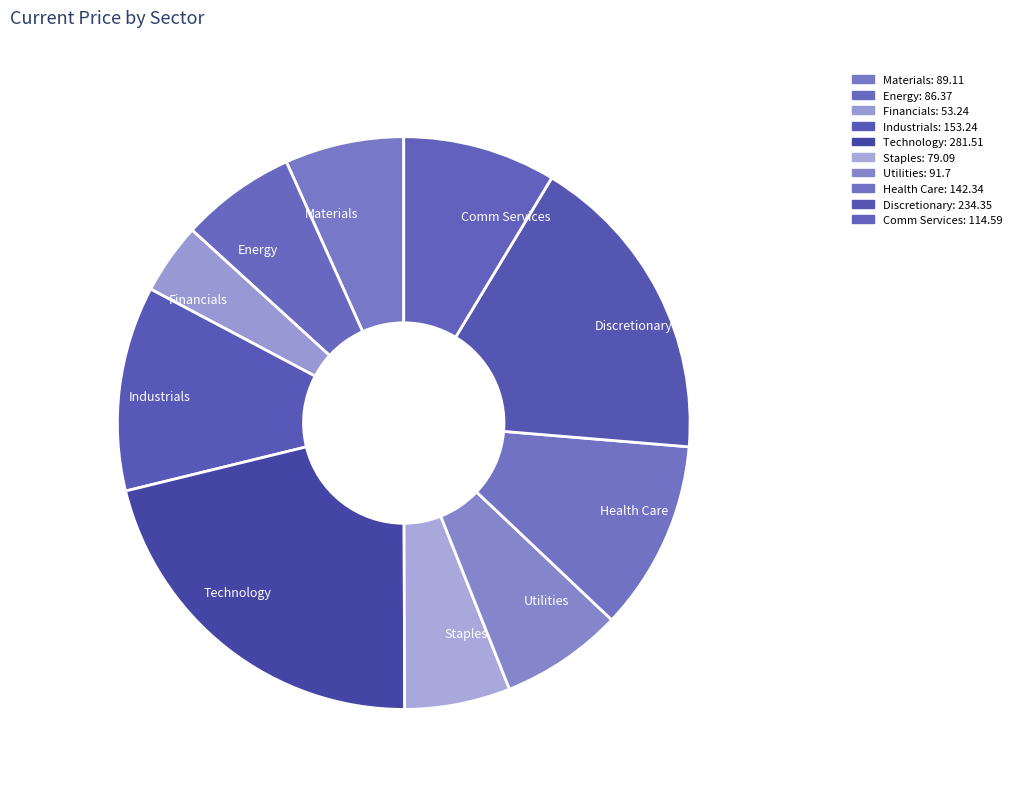

What is the ratio of the value at Technology to the value at Financials?

5.3